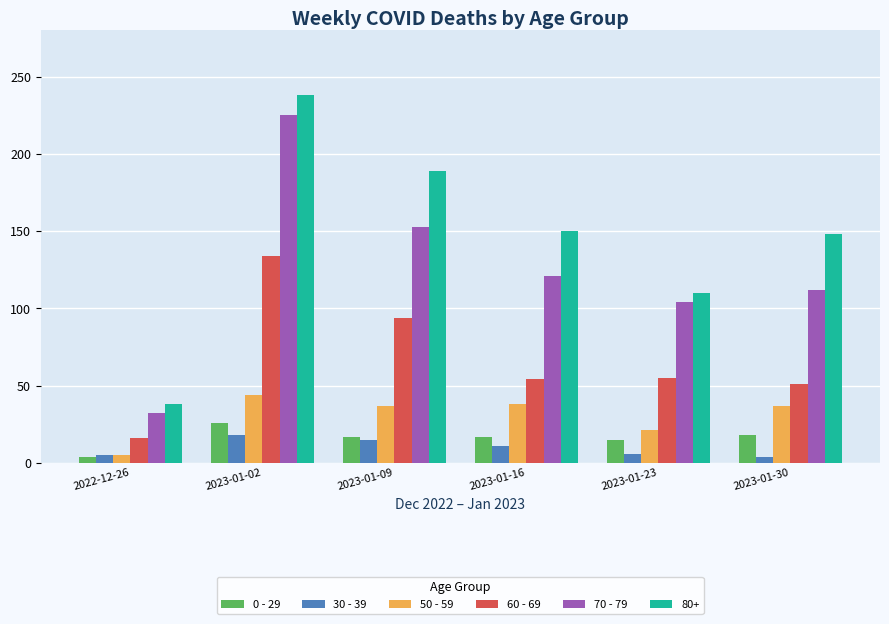

At which label does 70 - 79 reach its peak?

2023-01-02